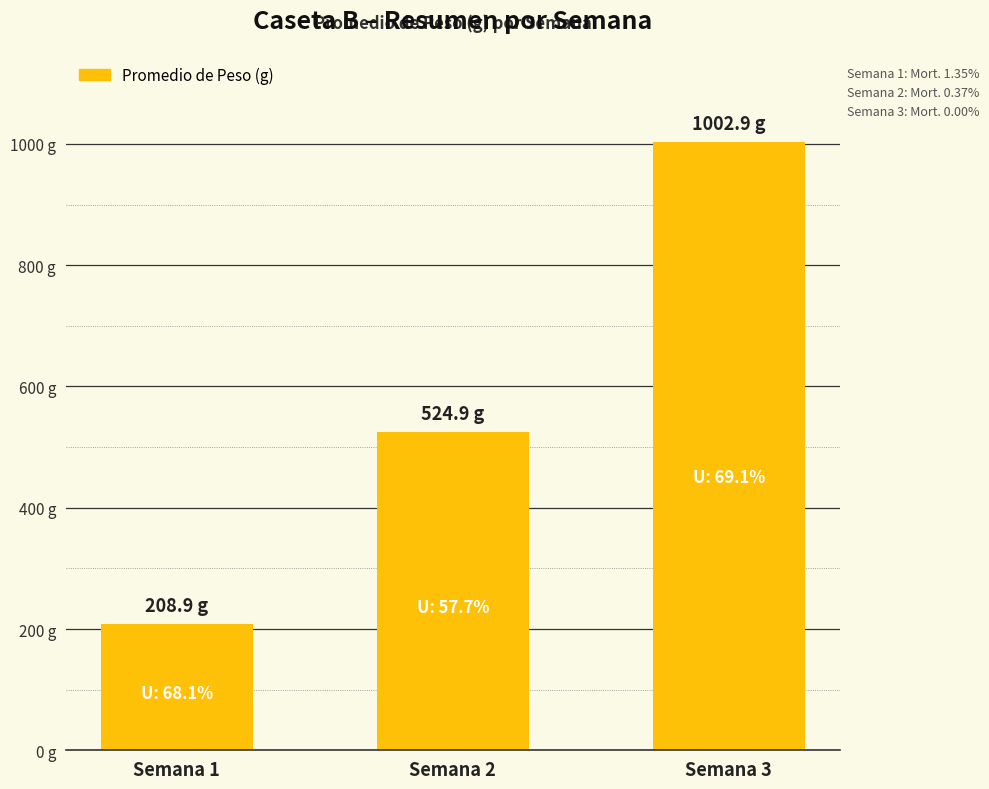

What is the minimum value shown in the chart?

208.9